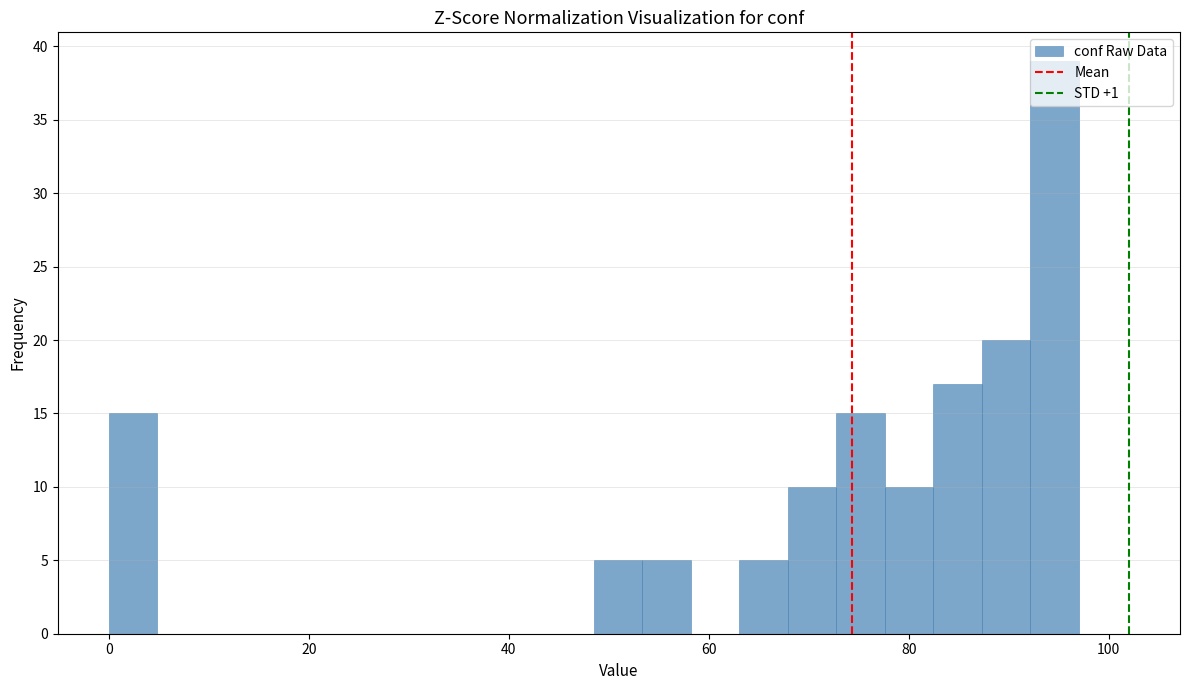

Around what value on the x-axis is the tallest bar? Give the approximate position of its centre, as read against the axis.

94